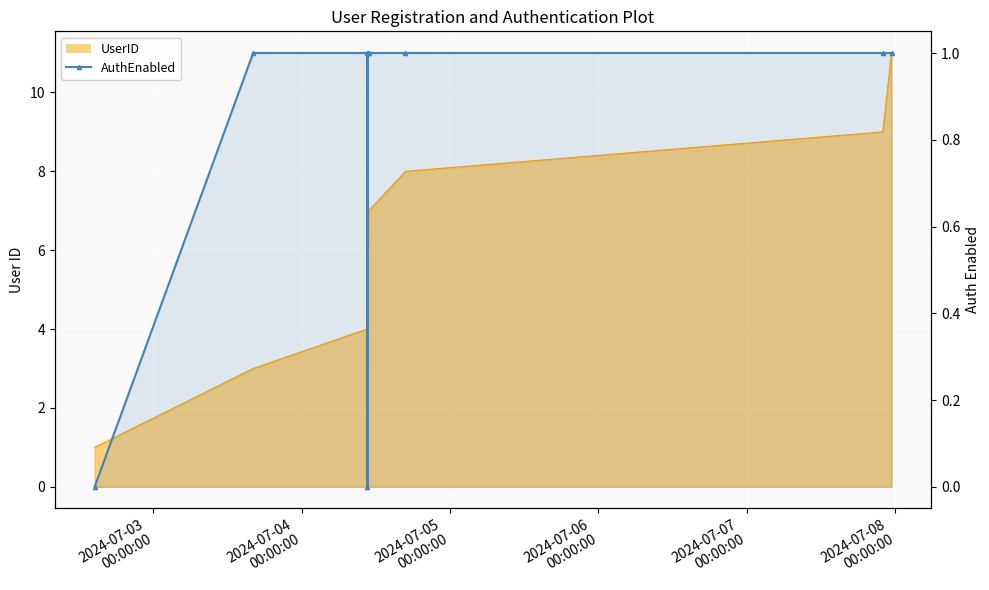

The chart shows a value of 1 at 2024-07-06
00:00:00. True or false?

False